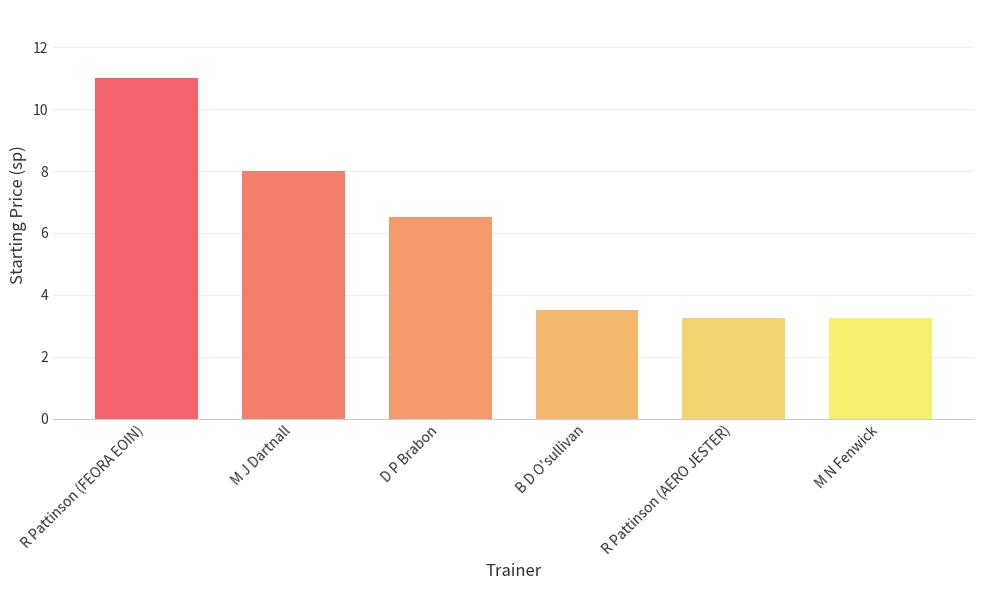

What is the sum of all values?

35.5